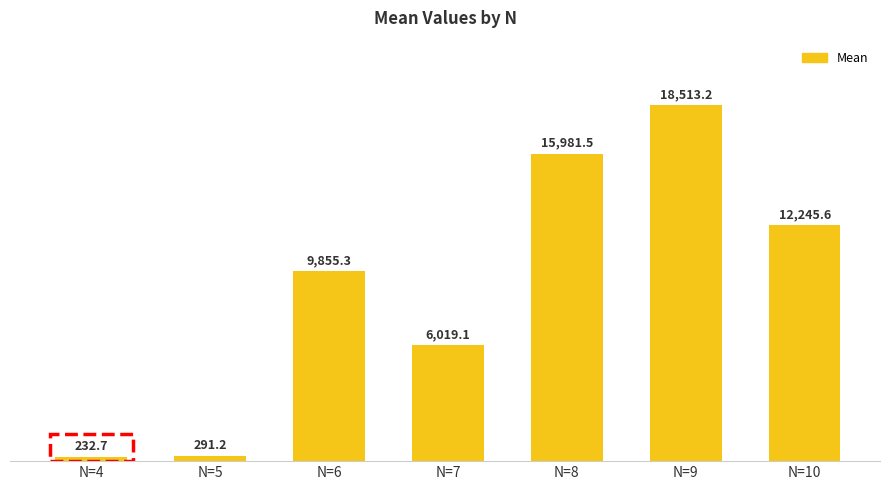

Between N=5 and N=8, which is larger?

N=8